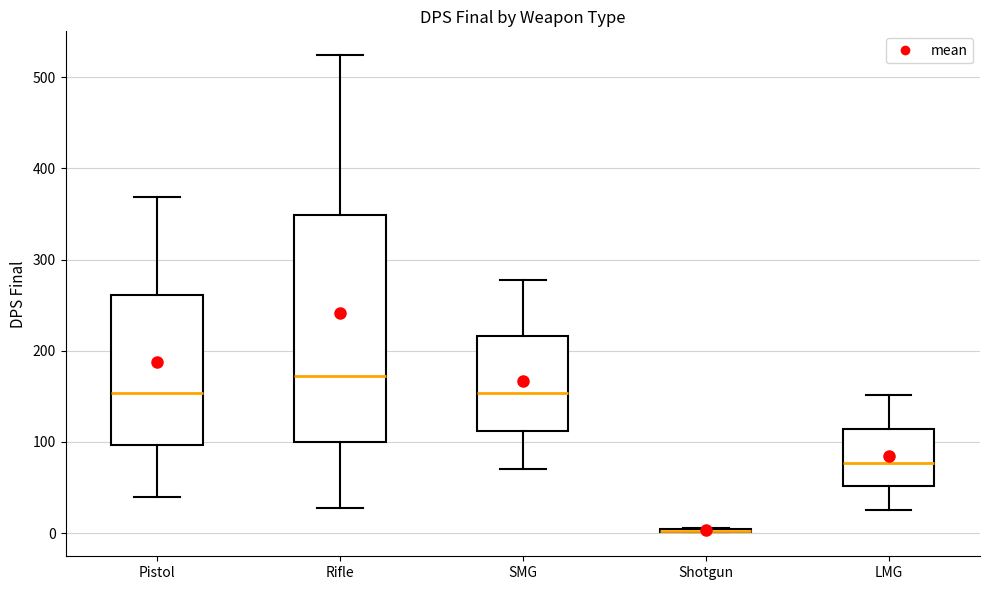

Where does the upper whisker of the box for Pistol end on the y-axis? The values are not printed on the chart, so give them approximately, as read against the axis.

370